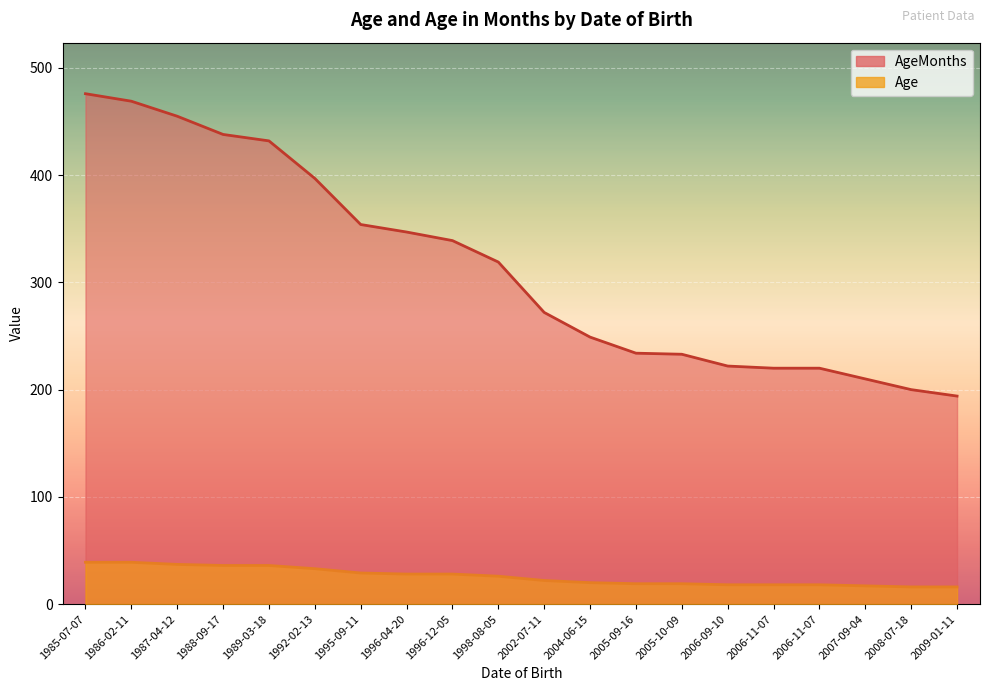

Is the value of AgeMonths at 2006-11-07 greater than the value of Age at 2004-06-15?

Yes